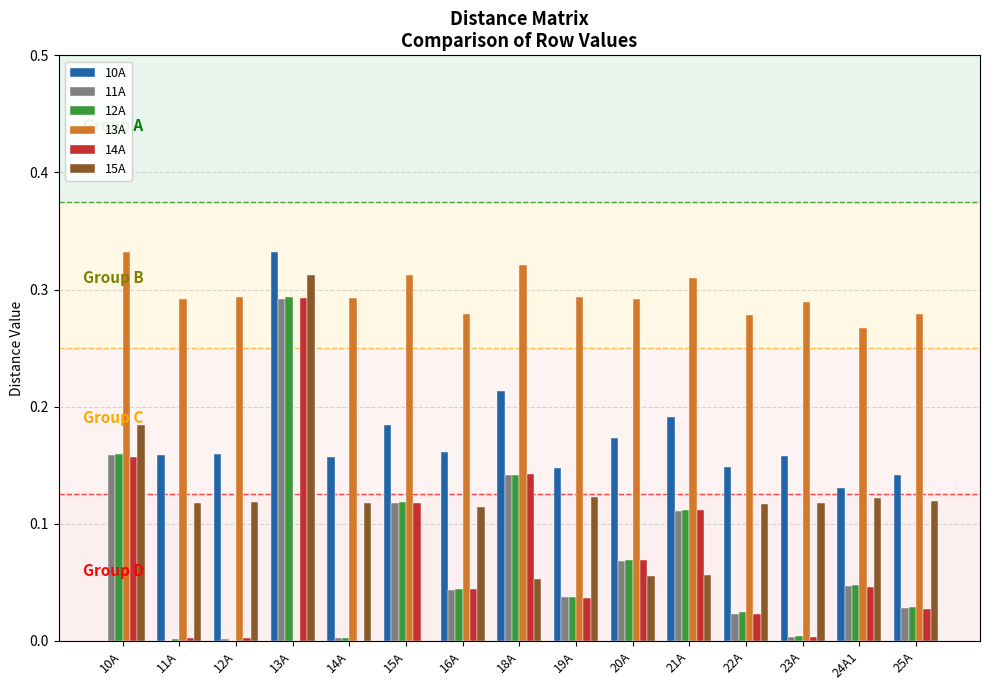

Is it true that 10A equals 0.2 at 24A1?

False